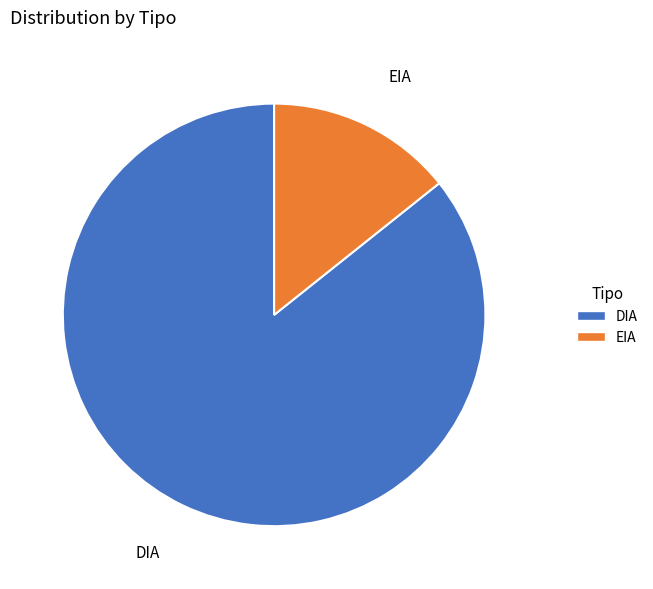

The EIA slice represents 14% of the pie. True or false?

True